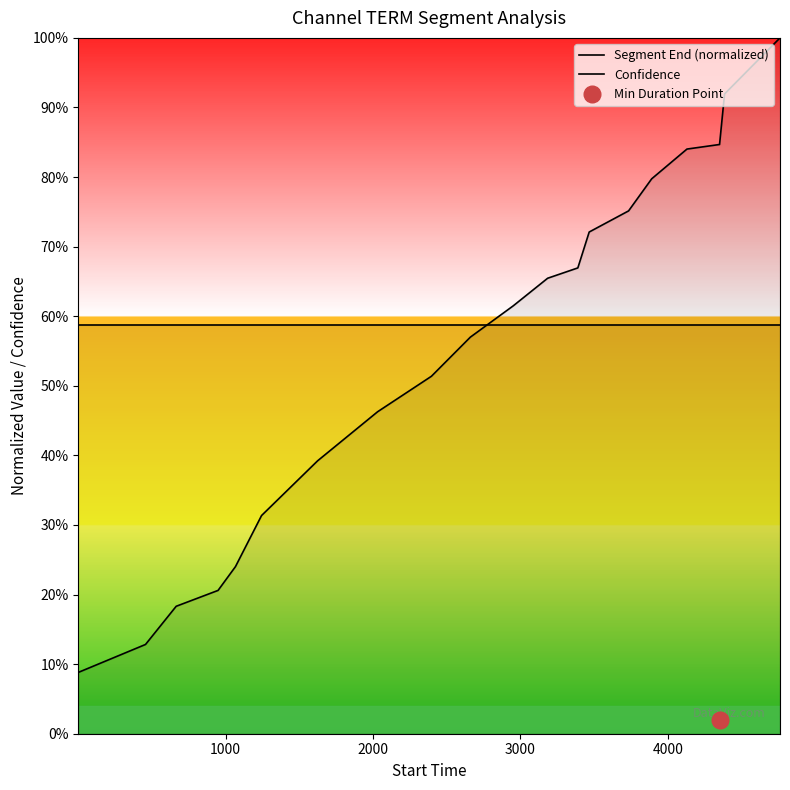

Reading right to left, what are all the values shown in this chart?

Segment End (normalized): 1.0	0.9	0.8	0.8	0.8	0.8	0.7	0.7	0.7	0.6	0.6	0.5	0.5	0.4	0.3	0.2	0.2	0.2	0.1	0.1
Confidence: 0.6	0.6	0.6	0.6	0.6	0.6	0.6	0.6	0.6	0.6	0.6	0.6	0.6	0.6	0.6	0.6	0.6	0.6	0.6	0.6